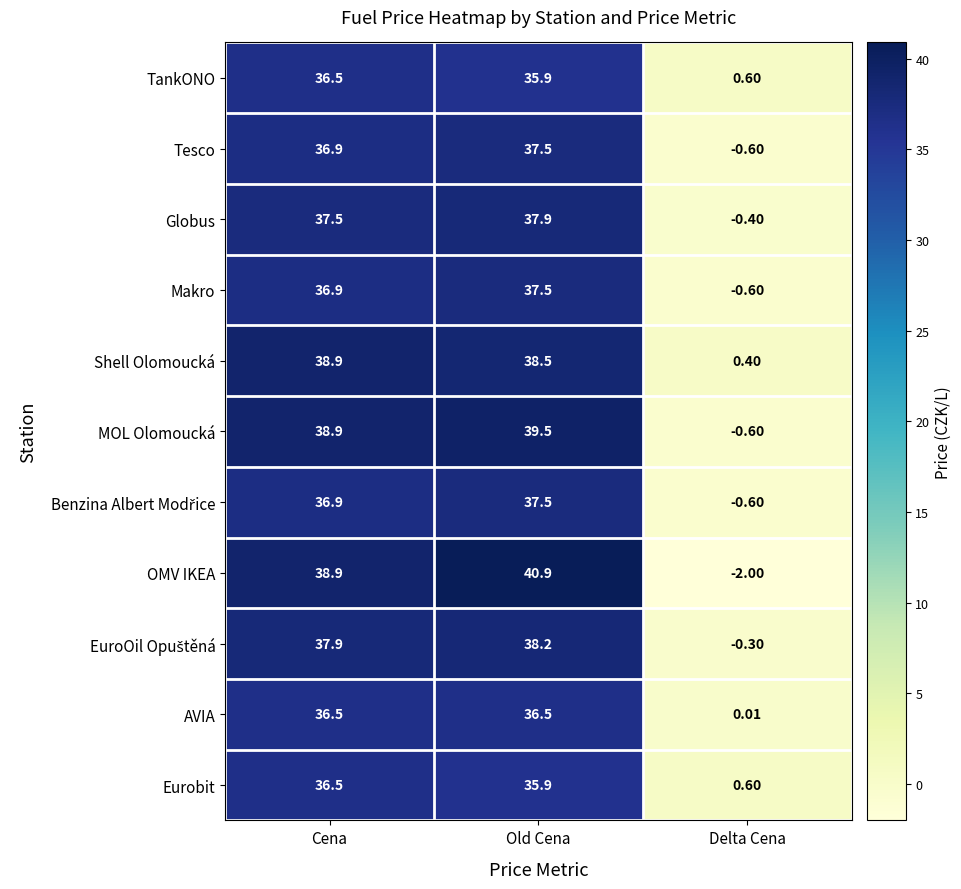

At which category is the sum across all series the highest?

Old Cena